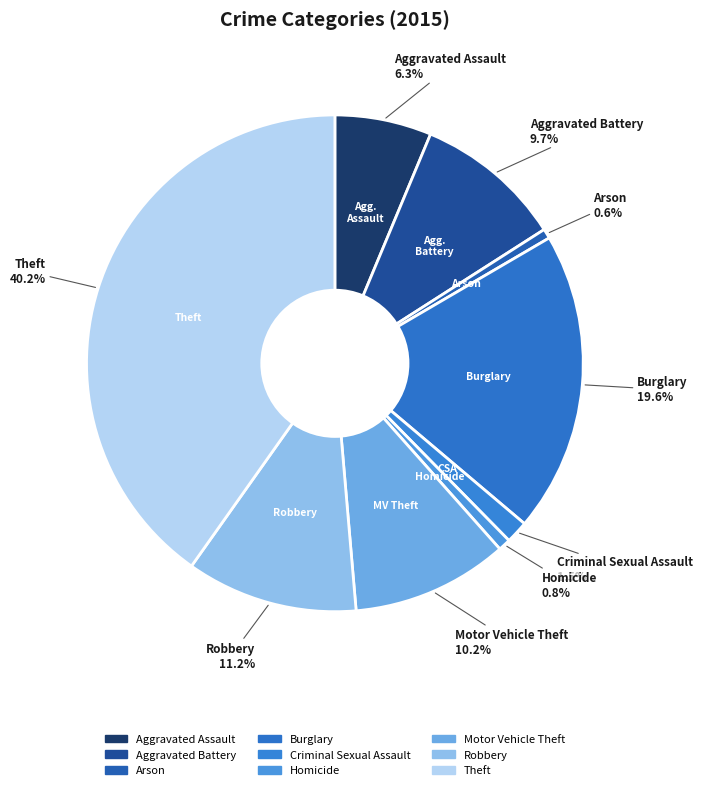

To the nearest percent, what is the average slice percentage?

11%